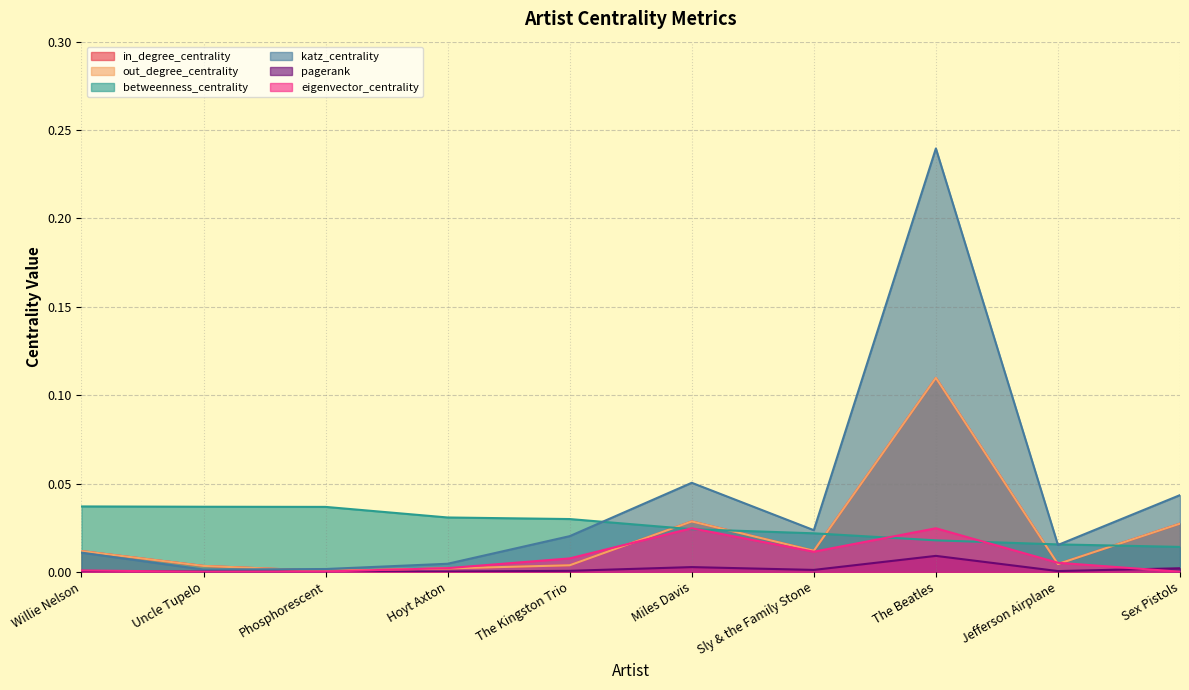

Reading left to right, transcribe all the data shown in this chart.

in_degree_centrality: 0.0	0.0	0.0	0.0	0.0	0.0	0.0	0.1	0.0	0.0
out_degree_centrality: 0.0	0.0	0.0	0.0	0.0	0.0	0.0	0.1	0.0	0.0
betweenness_centrality: 0.0	0.0	0.0	0.0	0.0	0.0	0.0	0.0	0.0	0.0
katz_centrality: 0.0	0.0	0.0	0.0	0.0	0.1	0.0	0.2	0.0	0.0
pagerank: 0.0	0.0	0.0	0.0	0.0	0.0	0.0	0.0	0.0	0.0
eigenvector_centrality: 0.0	0.0	0.0	0.0	0.0	0.0	0.0	0.0	0.0	0.0